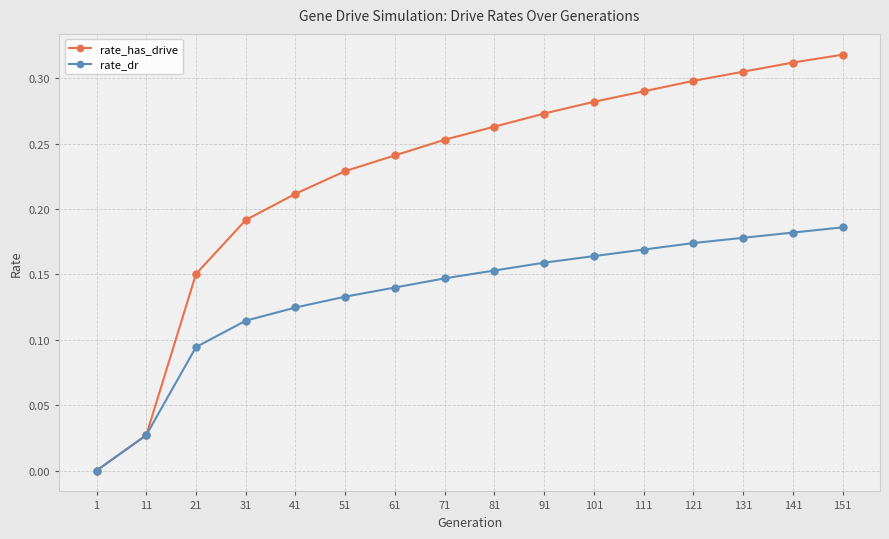

Which series has the widest spread of values?

rate_has_drive